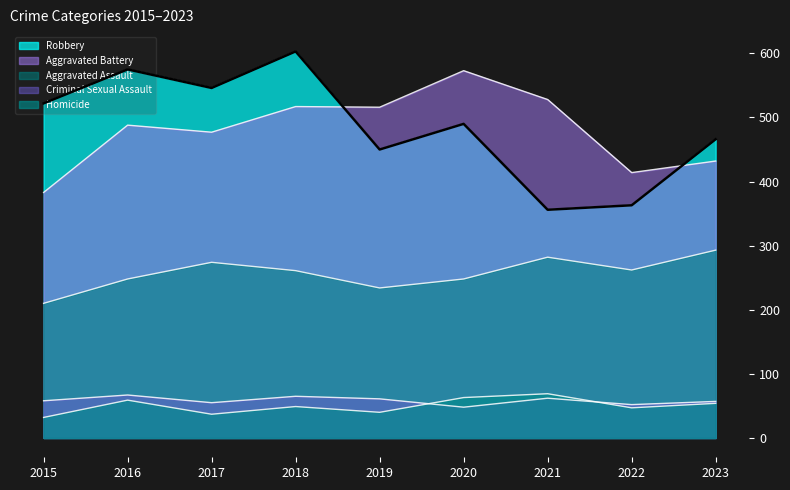

Reading right to left, extract all data points from this chart.

Aggravated Assault: 293	262	282	248	234	261	274	248	210
Aggravated Battery: 432	414	528	573	516	517	477	488	383
Criminal Sexual Assault: 57	52	62	48	61	65	55	67	58
Homicide: 54	47	69	63	40	49	37	59	32
Robbery: 466	363	356	490	450	603	546	575	522